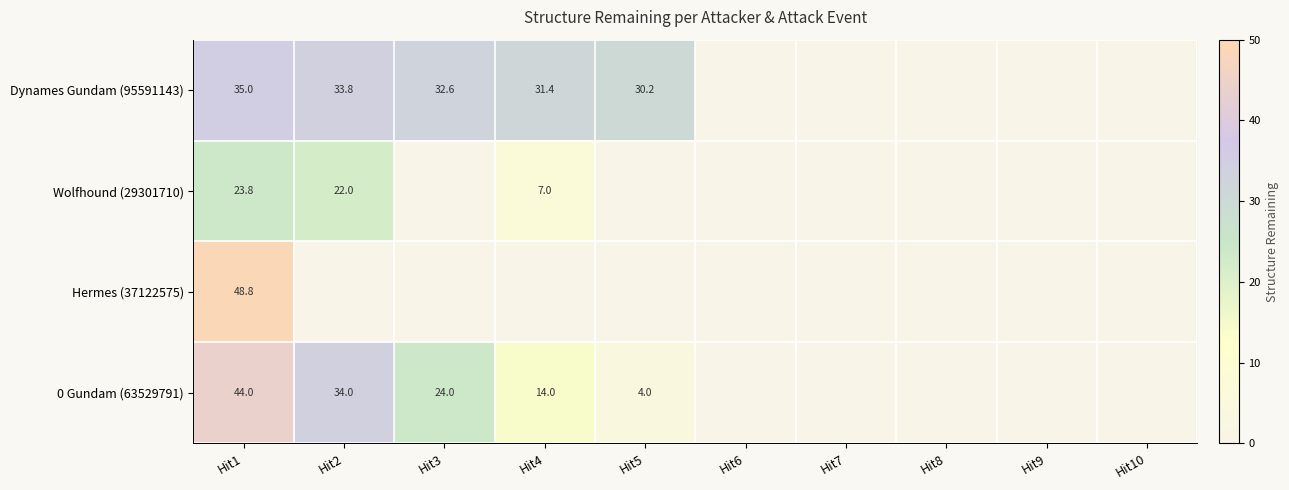

Is it true that 0 Gundam (63529791) equals 59.2 at Hit2?

False